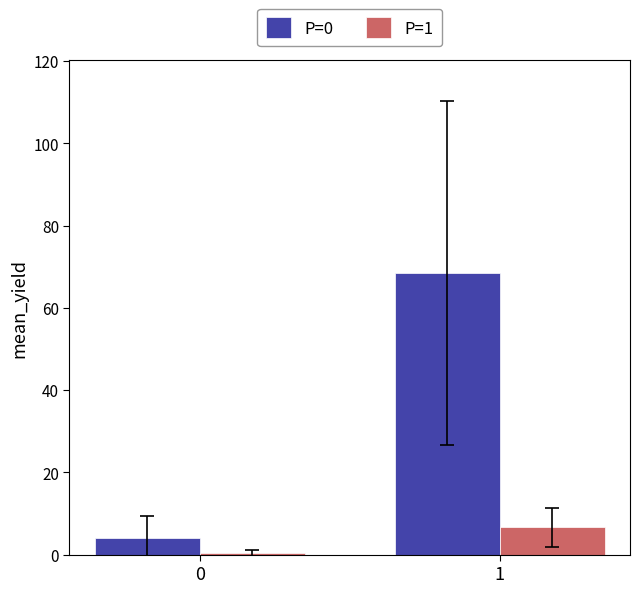

What is the spread (max minus min) of values at 0?

3.6